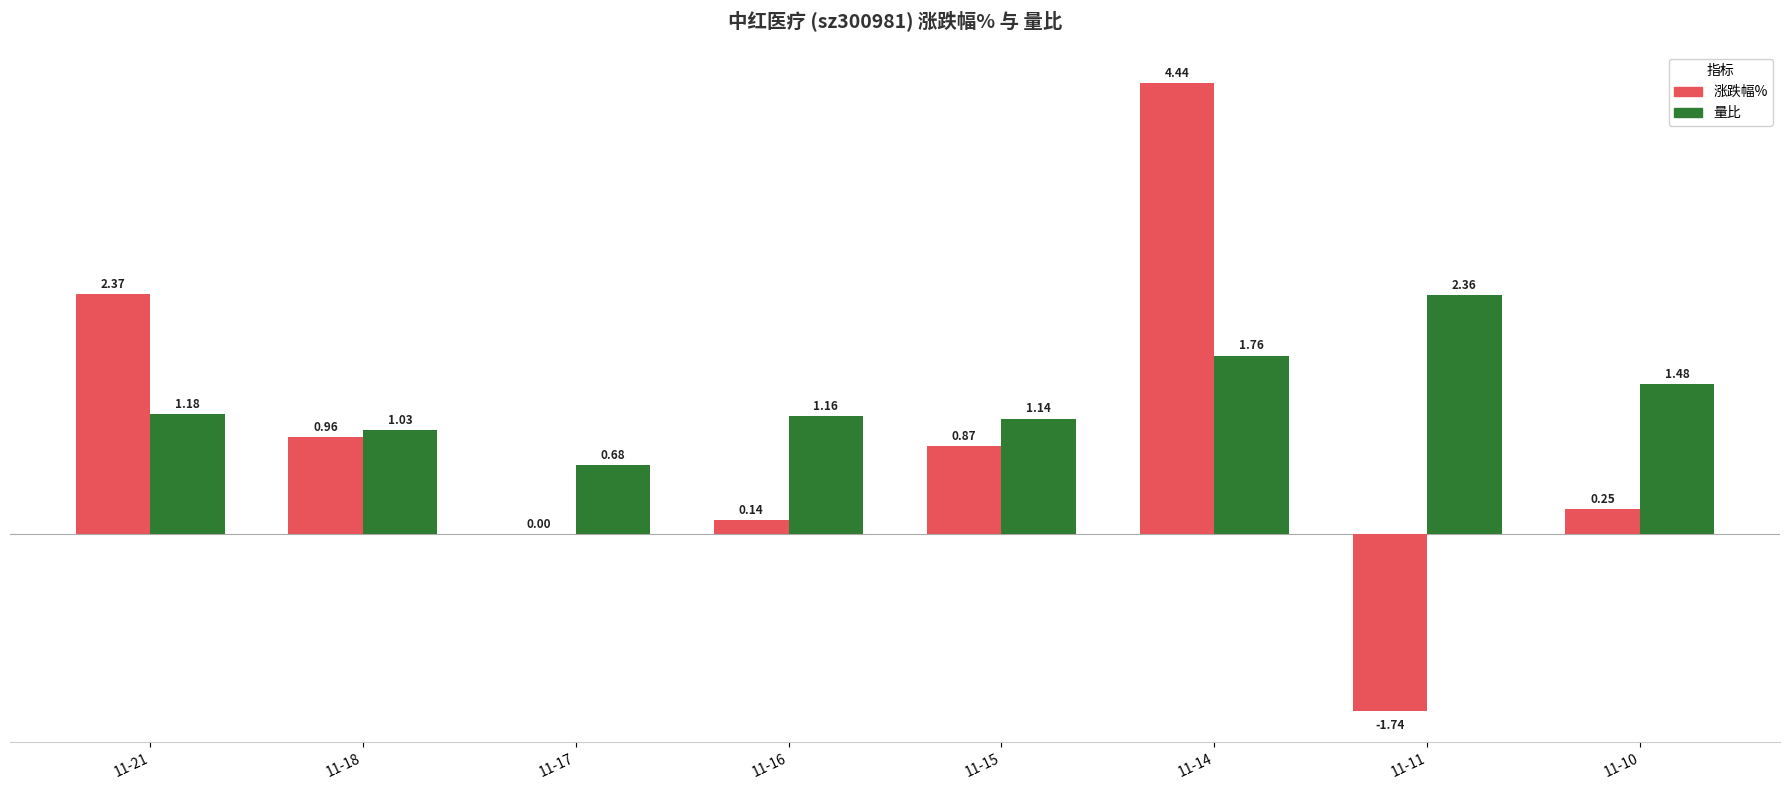

Which series changed the most between 11-21 and 11-15?

涨跌幅%